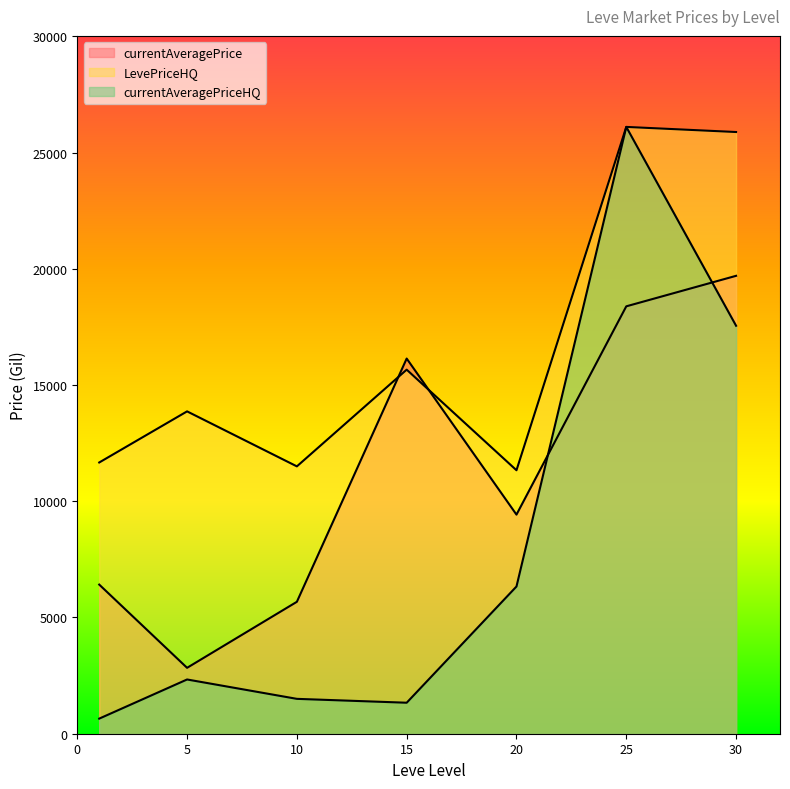

At which label is currentAveragePrice closest to 17500?

15